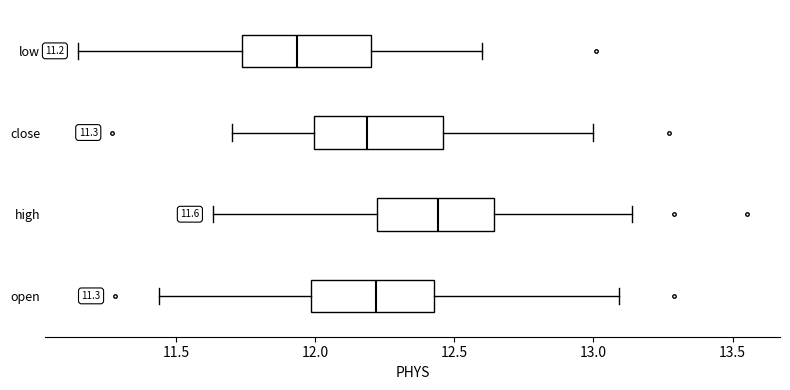

Which box has the furthest to the left median line?

low